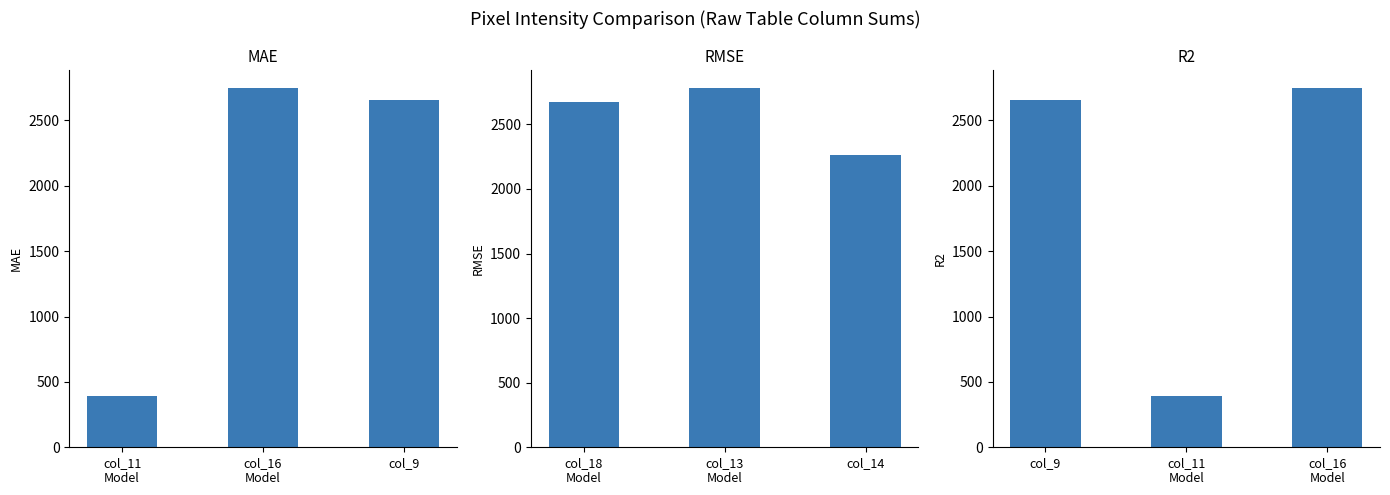

Reading left to right, transcribe all the data shown in this chart.

MAE: 391	2748	2657
RMSE: 2677	2782	2265
R2: 2657	391	2748